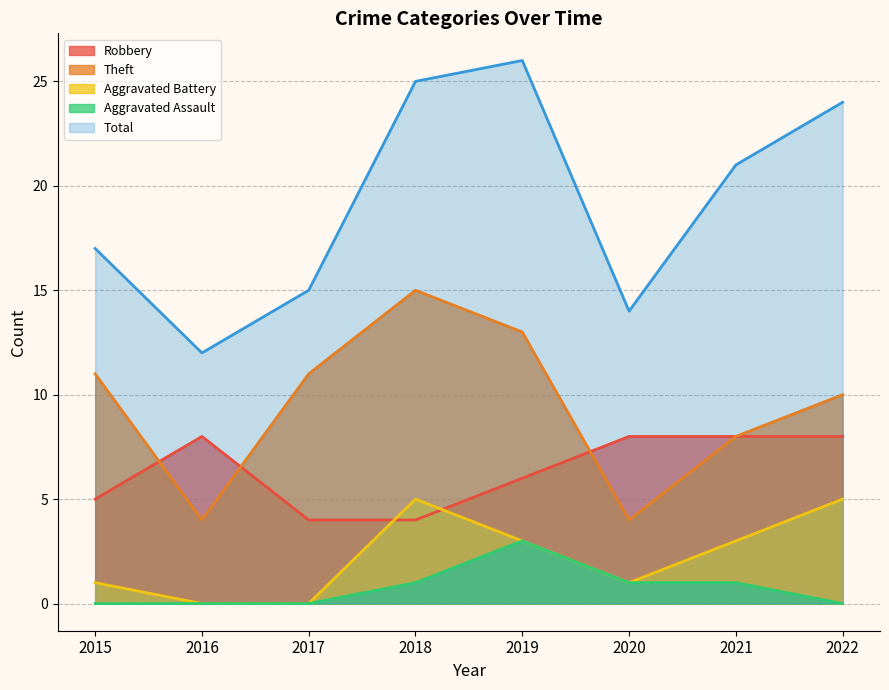

List the labels in order of Theft value, largest first.

2018, 2019, 2015, 2017, 2022, 2021, 2016, 2020